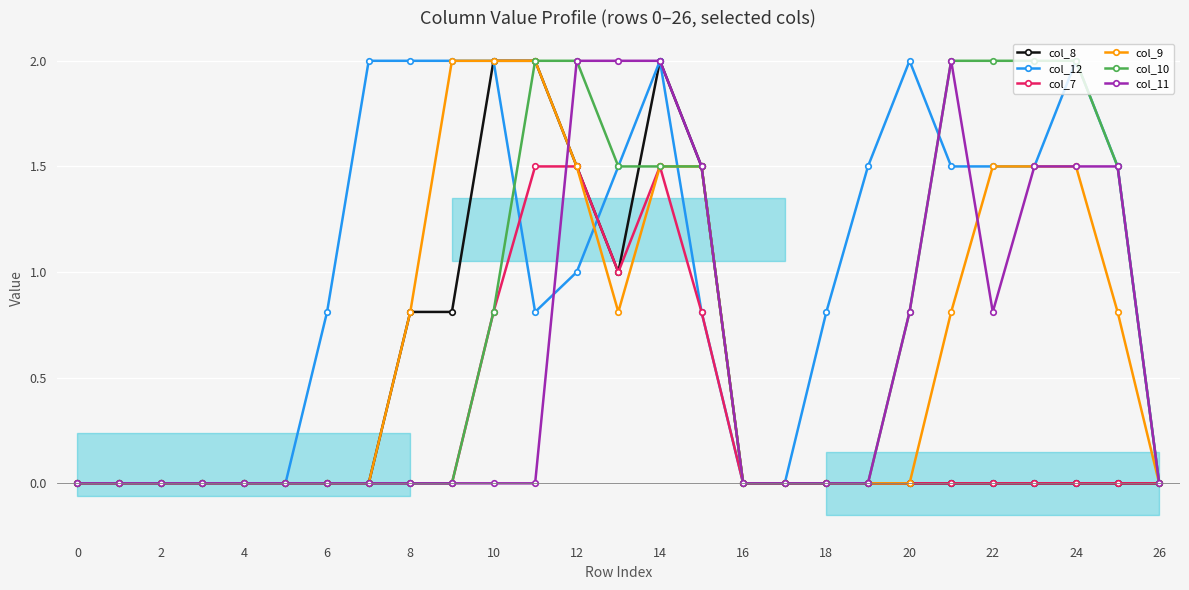

Reading left to right, list all the values displayed in this chart.

col_8: 0.0	0.0	0.0	0.0	0.0	0.0	0.0	0.0	0.8	0.8	2.0	2.0	1.5	1.0	2.0	1.5	0.0	0.0	0.0	0.0	0.0	0.0	0.0	0.0	0.0	0.0	0.0
col_12: 0.0	0.0	0.0	0.0	0.0	0.0	0.8	2.0	2.0	2.0	2.0	0.8	1.0	1.5	2.0	0.8	0.0	0.0	0.8	1.5	2.0	1.5	1.5	1.5	2.0	1.5	0.0
col_7: 0.0	0.0	0.0	0.0	0.0	0.0	0.0	0.0	0.0	0.0	0.8	1.5	1.5	1.0	1.5	0.8	0.0	0.0	0.0	0.0	0.0	0.0	0.0	0.0	0.0	0.0	0.0
col_9: 0.0	0.0	0.0	0.0	0.0	0.0	0.0	0.0	0.8	2.0	2.0	2.0	1.5	0.8	1.5	1.5	0.0	0.0	0.0	0.0	0.0	0.8	1.5	1.5	1.5	0.8	0.0
col_10: 0.0	0.0	0.0	0.0	0.0	0.0	0.0	0.0	0.0	0.0	0.8	2.0	2.0	1.5	1.5	1.5	0.0	0.0	0.0	0.0	0.8	2.0	2.0	2.0	2.0	1.5	0.0
col_11: 0.0	0.0	0.0	0.0	0.0	0.0	0.0	0.0	0.0	0.0	0.0	0.0	2.0	2.0	2.0	1.5	0.0	0.0	0.0	0.0	0.8	2.0	0.8	1.5	1.5	1.5	0.0